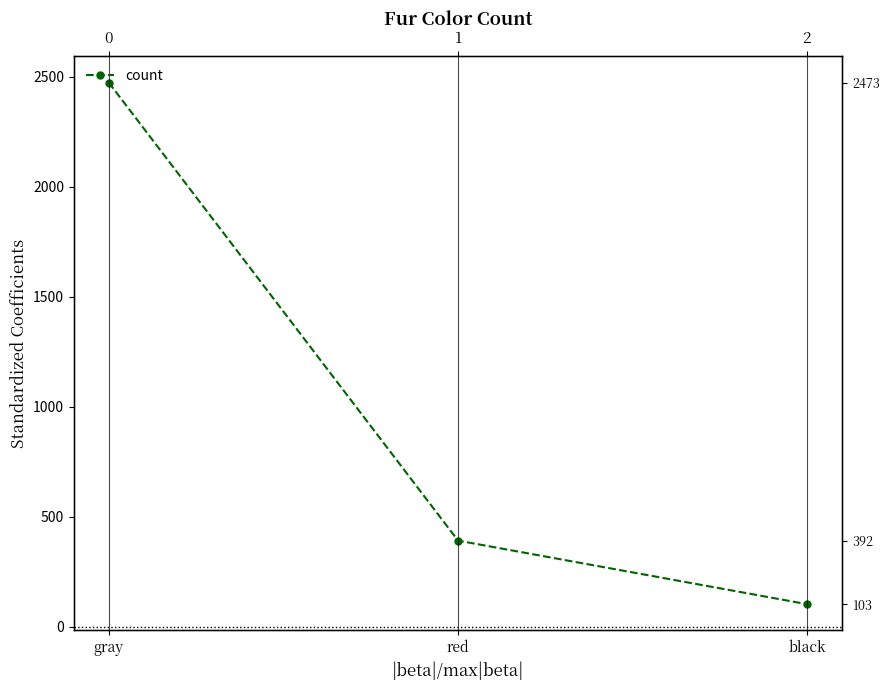

Is this an area chart (filled region under the line)?

No